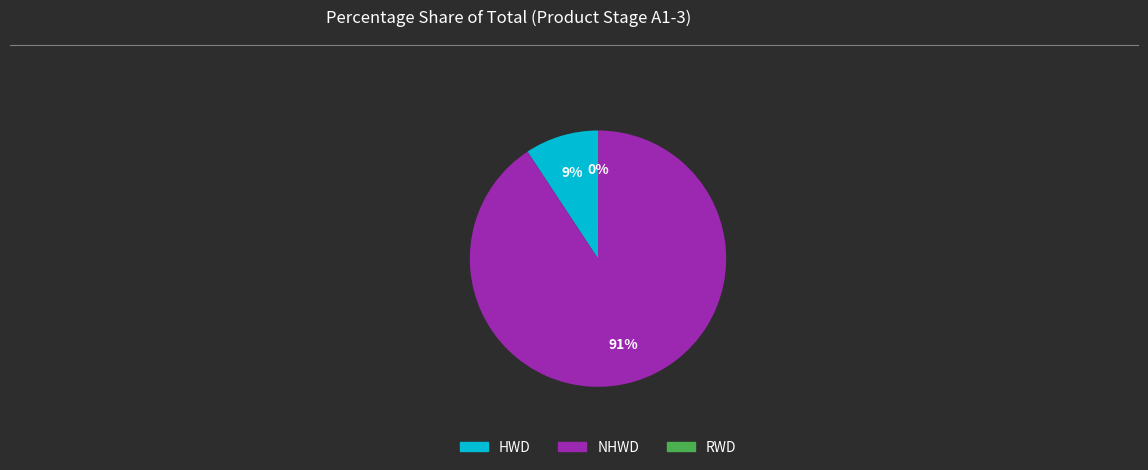

To the nearest percent, what is the average slice percentage?

33%